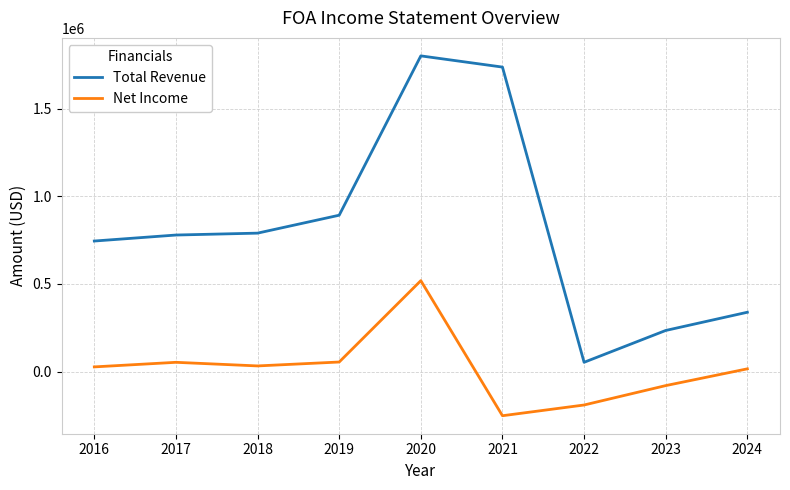

Which series has the largest total across all categories?

Total Revenue